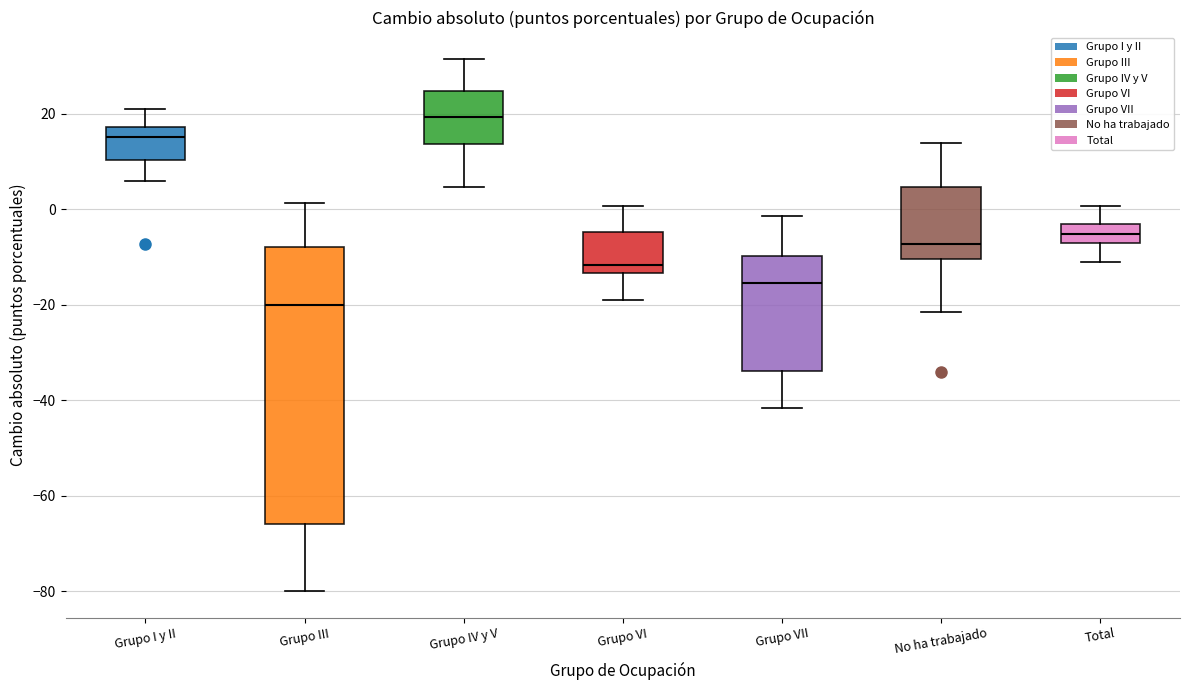

Reading left to right, read every box against the y-axis: the position of its median line, the range the box covers, and the ends of its whiskers. The values are not printed on the chart, so give them approximately, as read against the axis.

Grupo I y II: median 16, box 10 to 18, whiskers 6 to 20
Grupo III: median -20, box -66 to -8, whiskers -80 to 2
Grupo IV y V: median 20, box 14 to 24, whiskers 4 to 32
Grupo VI: median -12, box -14 to -4, whiskers -20 to 0
Grupo VII: median -16, box -34 to -10, whiskers -42 to -2
No ha trabajado: median -8, box -10 to 4, whiskers -22 to 14
Total: median -6, box -8 to -4, whiskers -12 to 0